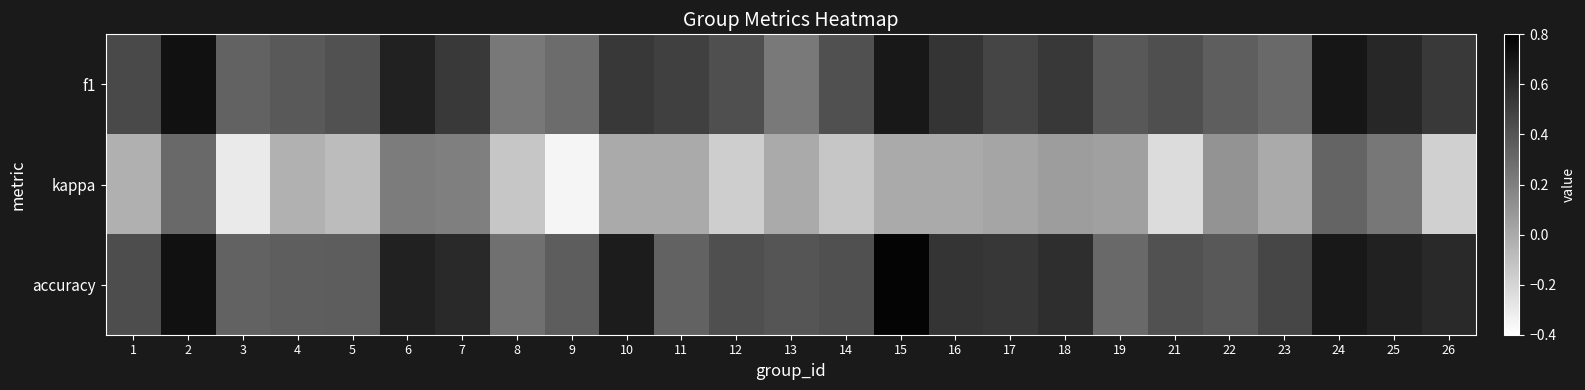

How many series are shown in this chart?

3